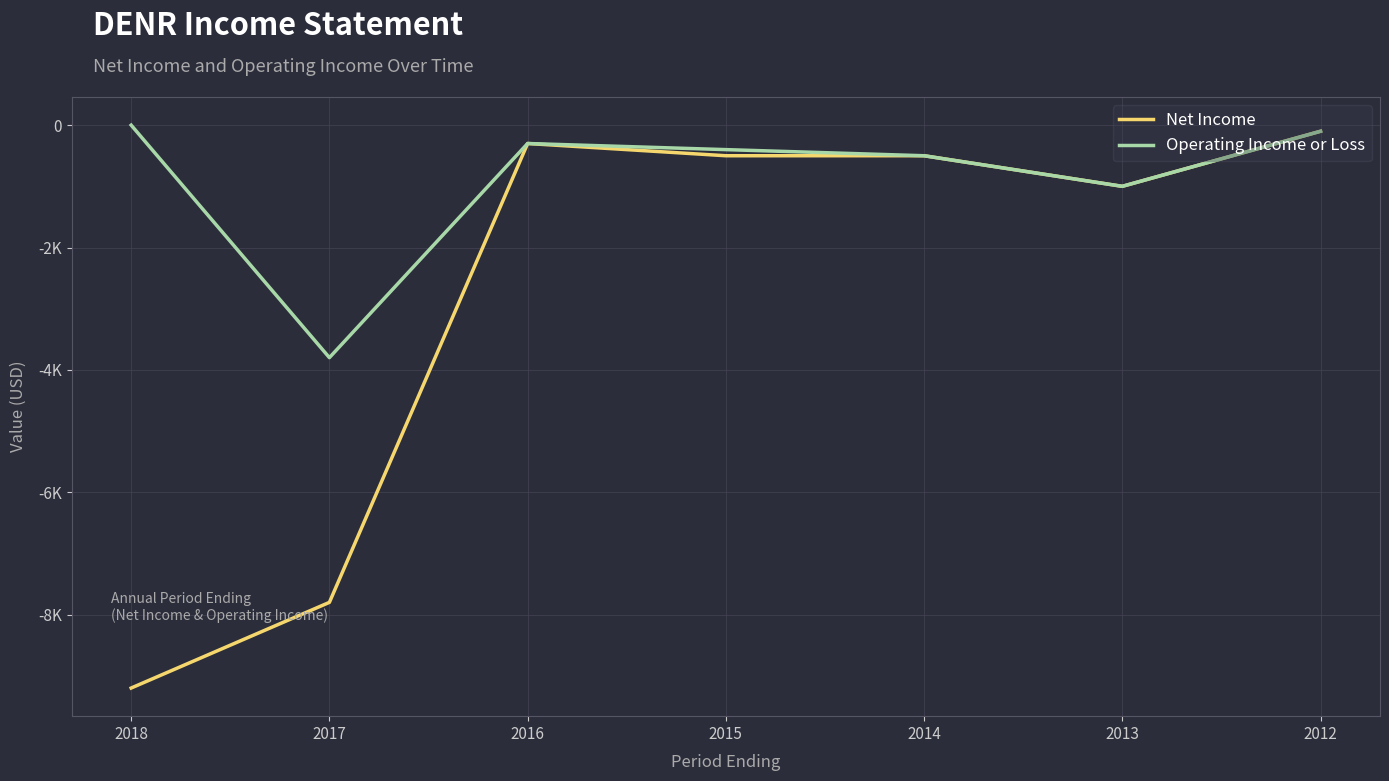

The Operating Income or Loss series shows -1615 at 2017. True or false?

False